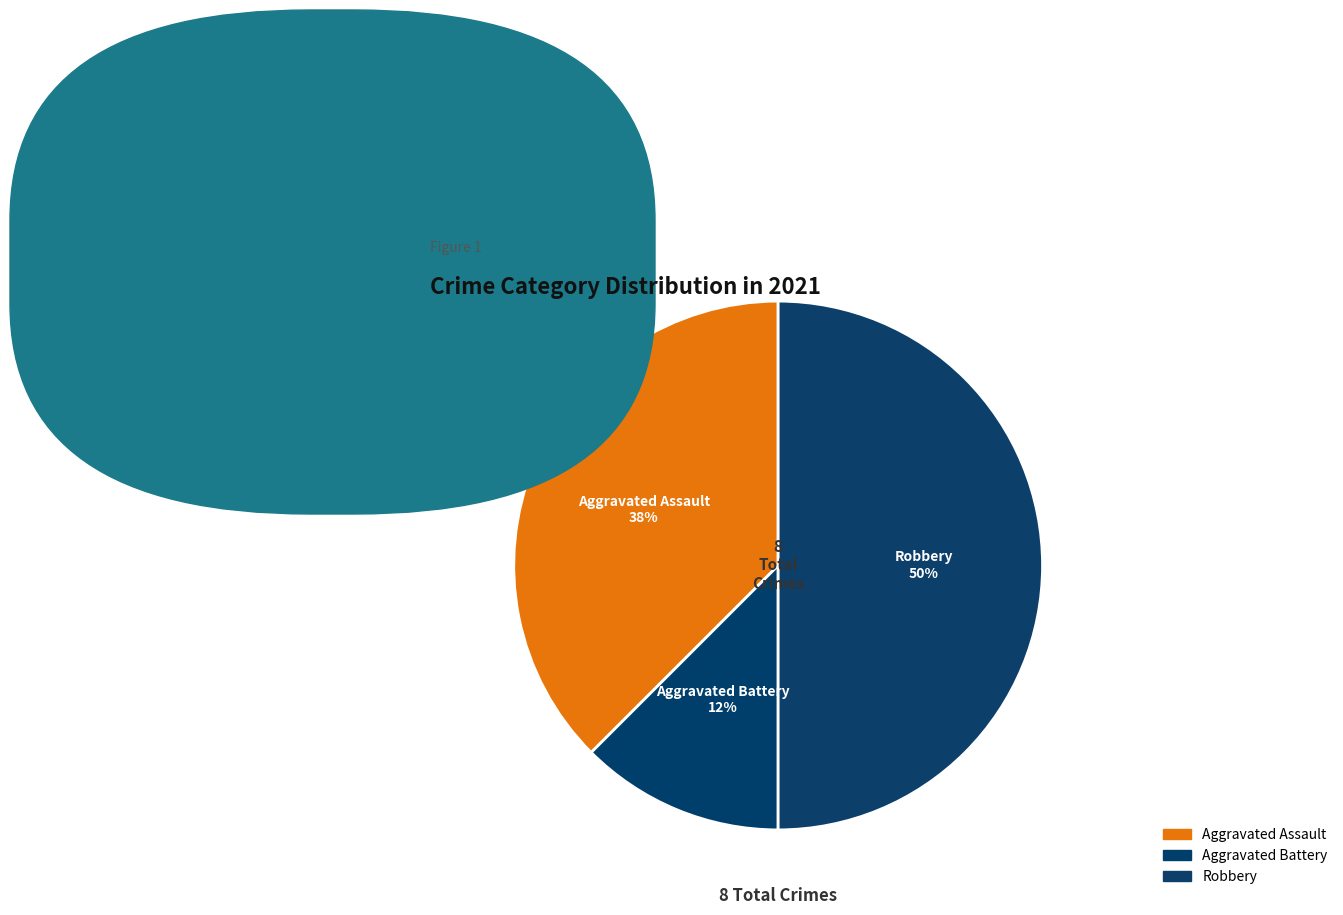

Do Robbery and Aggravated Assault together represent more than half of the pie?

Yes